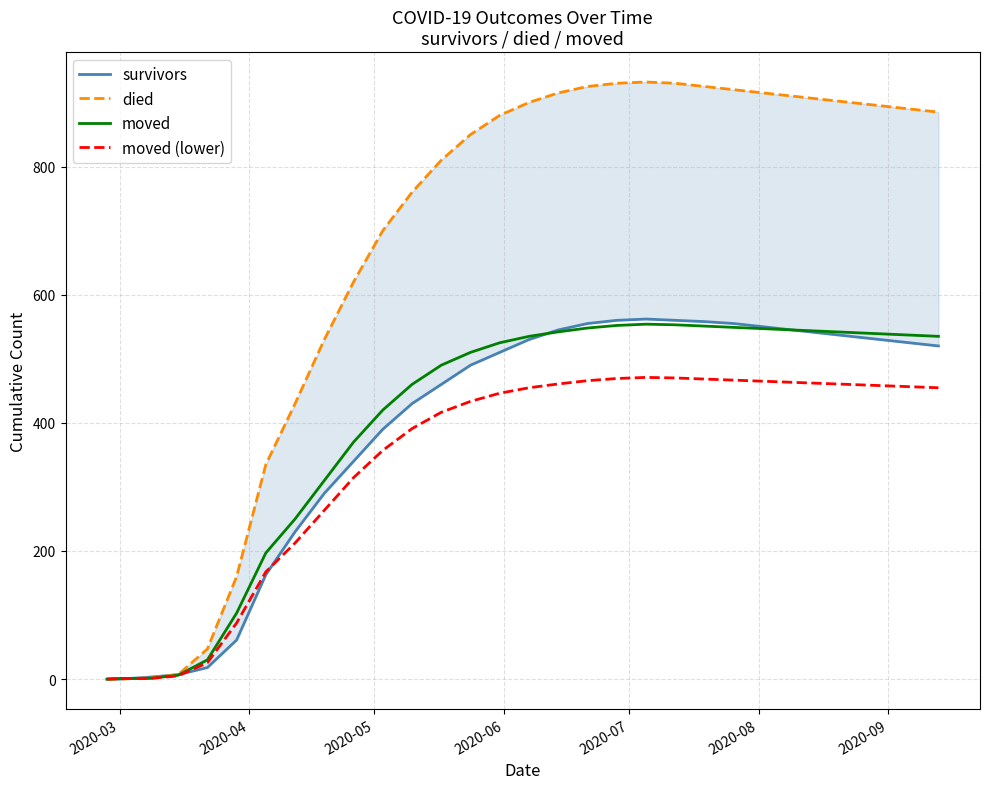

What is the maximum value for moved (lower)?

470.9